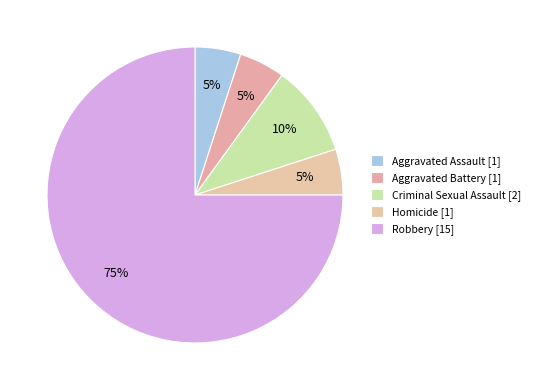

Between Robbery and Aggravated Assault, which is larger?

Robbery